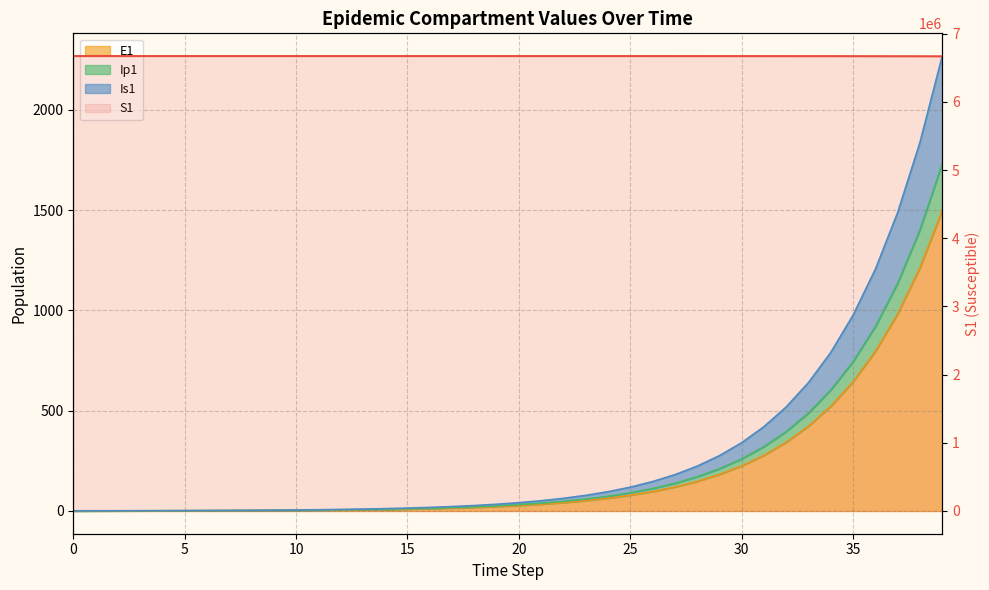

Reading right to left, extract all data points from this chart.

6667646.1	6668298.9	6668827.7	6669256.1	6669603.1	6669884.2	6670111.9	6670296.4	6670445.8	6670566.8	6670664.8	6670744.2	6670808.5	6670860.6	6670902.8	6670937.0	6670964.7	6670987.1	6671005.2	6671020.0	6671031.9	6671041.5	6671049.3	6671055.7	6671060.8	6671065.0	6671068.3	6671071.0	6671073.2	6671075.0	6671076.5	6671077.7	6671078.6	6671079.4	6671080.0	6671080.5	6671081.0	6671081.3	6671081.6	6671082.0